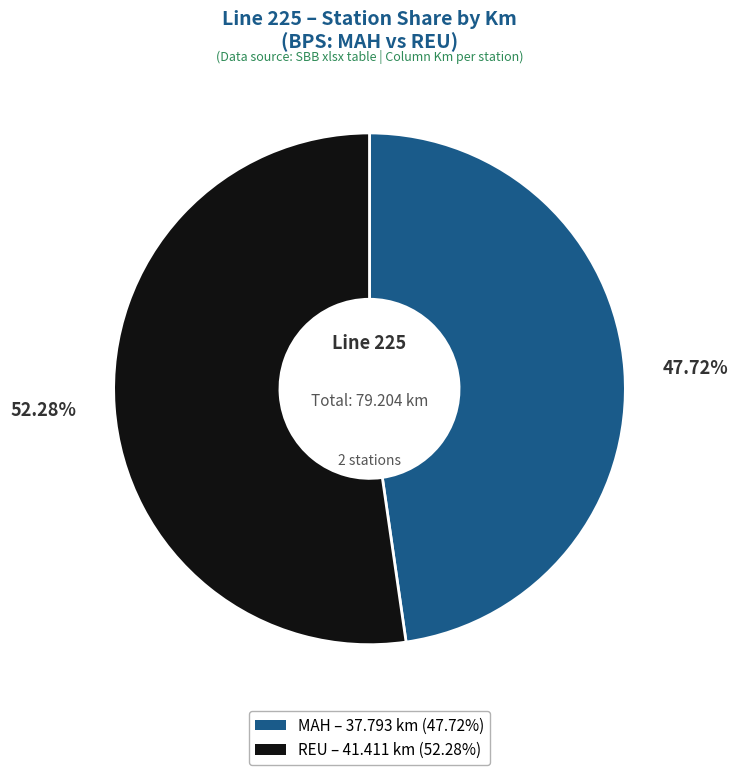

Combined, do MAH and REU account for over 50%?

Yes